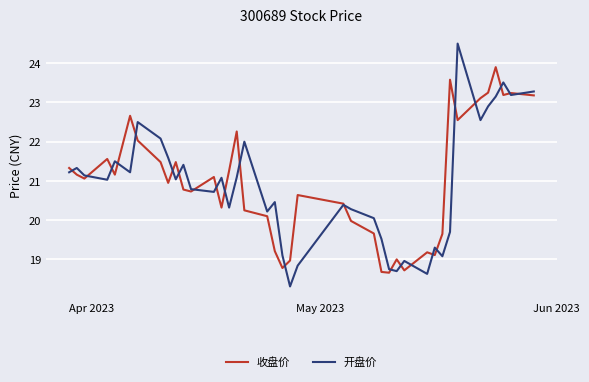

Which series has the largest range (max minus min)?

开盘价